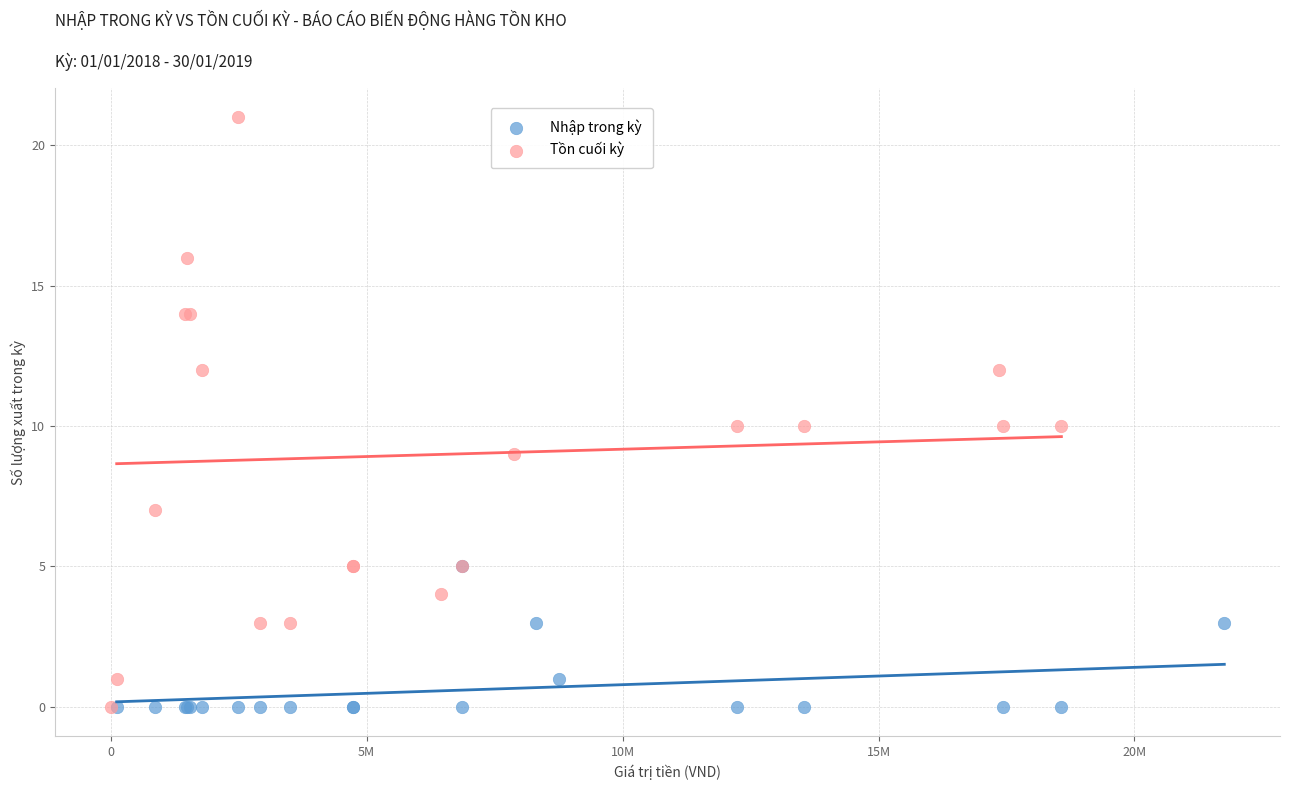

Which series reaches the maximum Y coordinate?

Tồn cuối kỳ